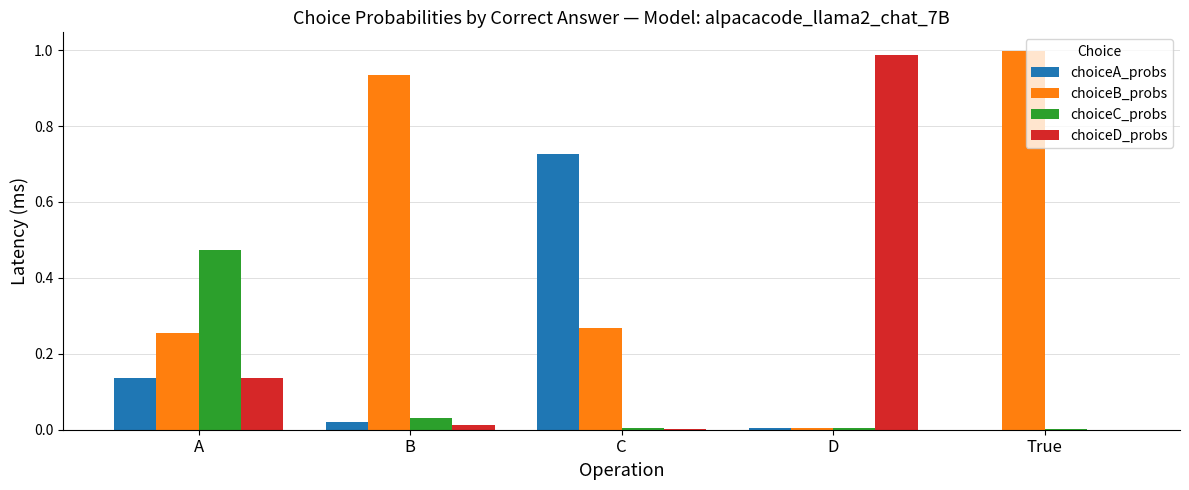

Which category has the highest value in the choiceD_probs series?

D